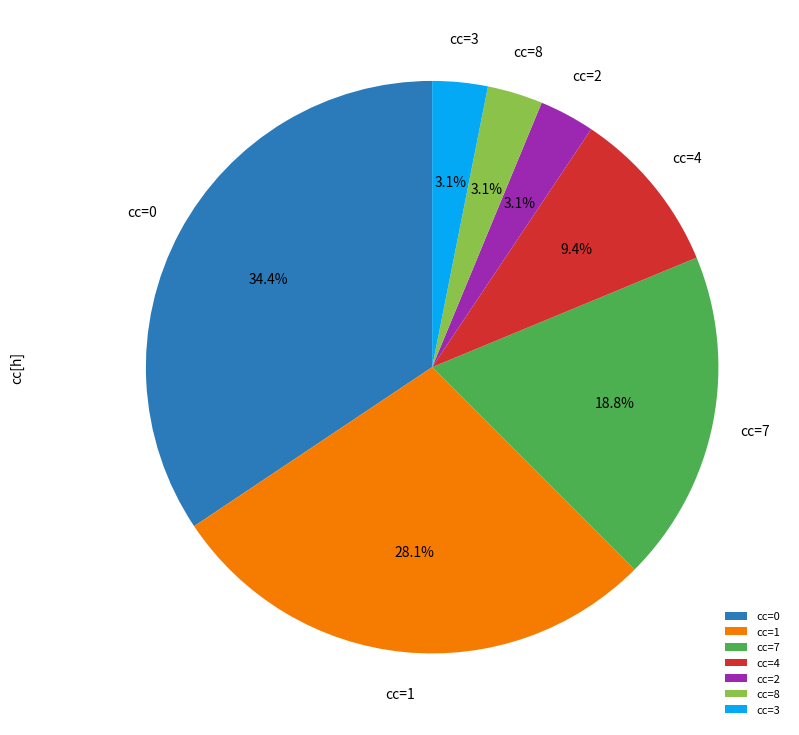

How many segments does this pie chart have?

7